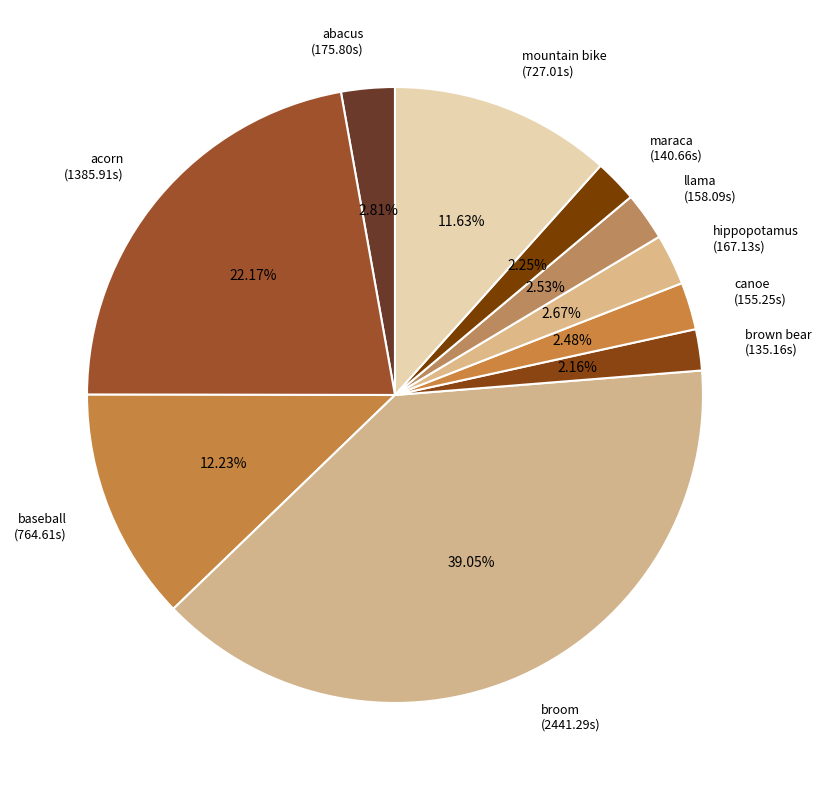

Combined, do maraca and baseball account for over 50%?

No